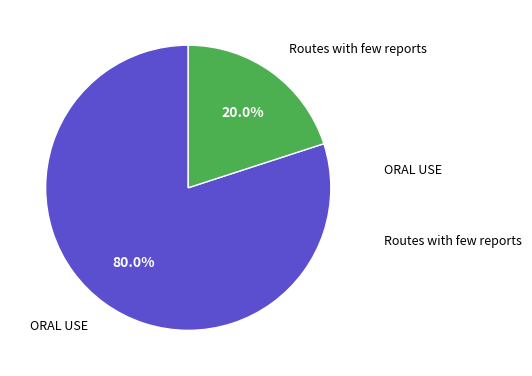

Is there any slice that represents more than half of the pie?

Yes